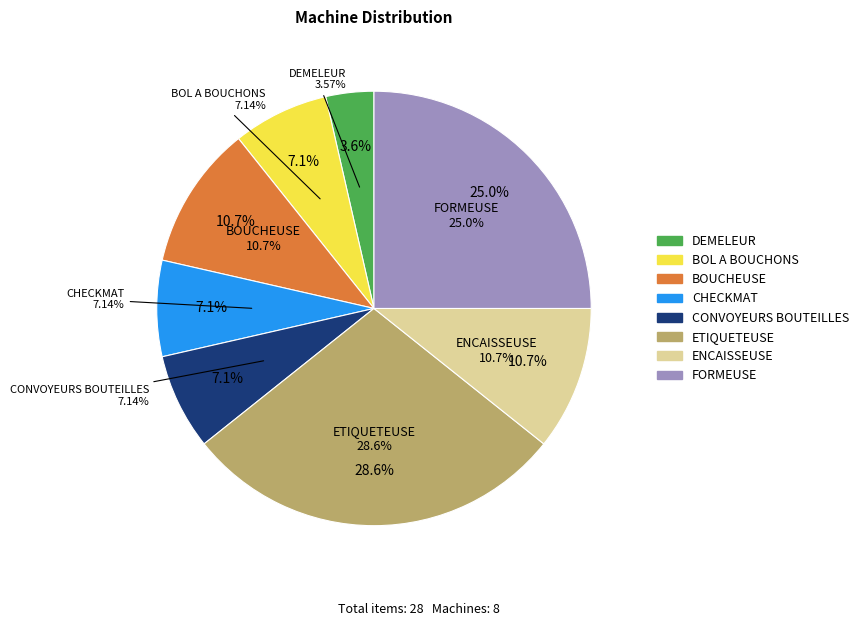

To the nearest percent, what is the combined percentage of BOL A BOUCHONS and ENCAISSEUSE?

18%